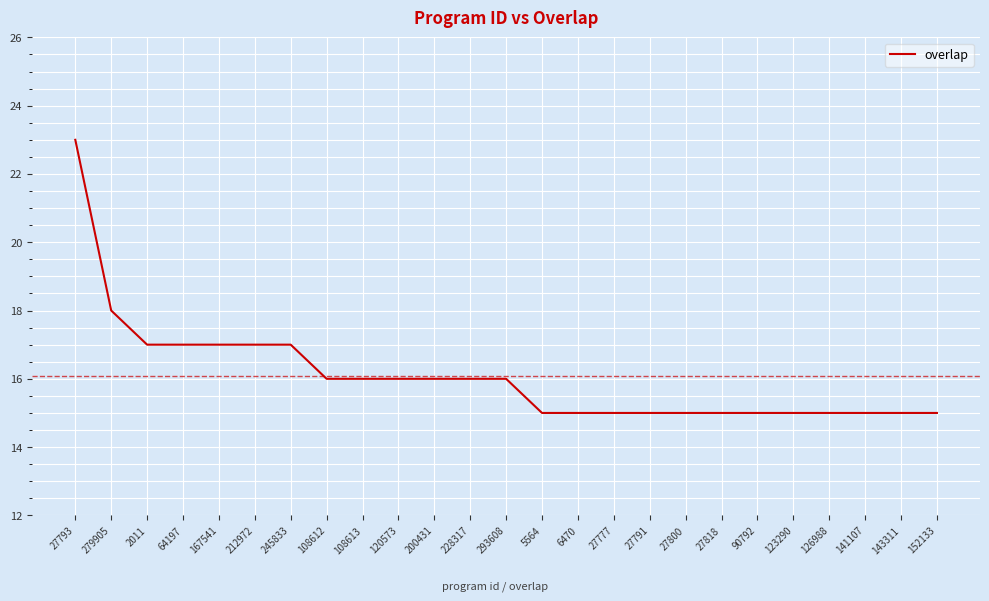

What is the difference between the second highest and minimum values?

3